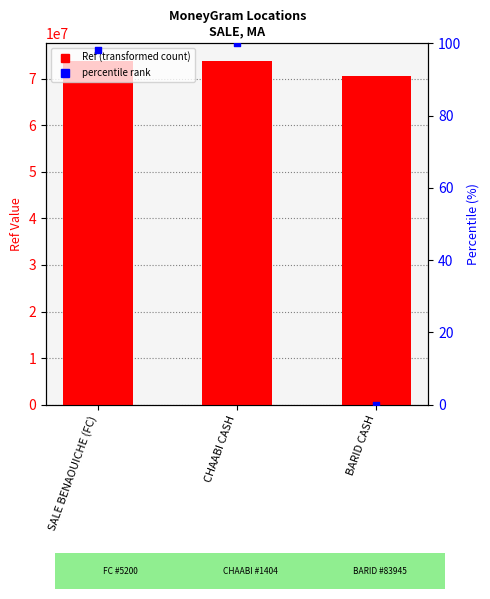

Which series has the largest Y range (max minus min)?

Ref